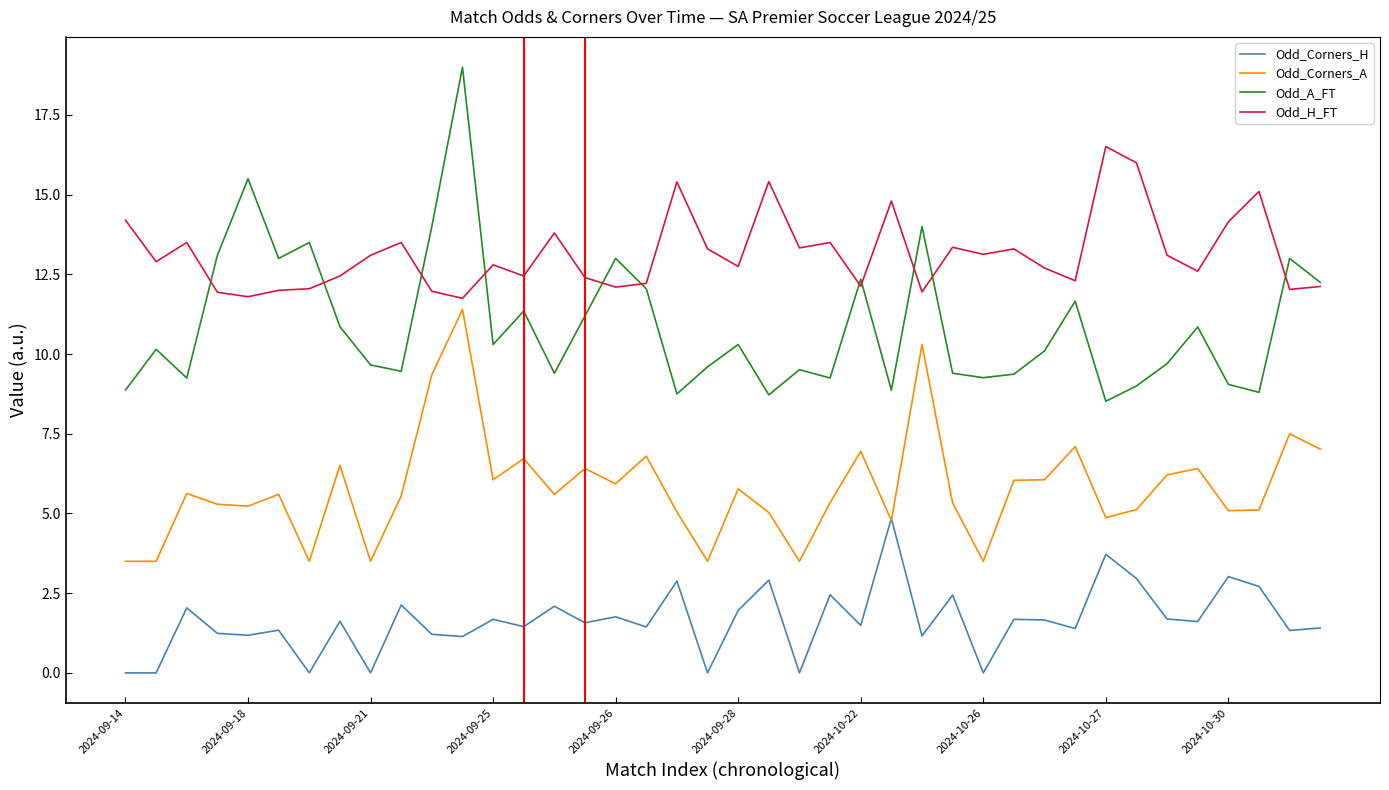

True or false: Odd_Corners_H and Odd_A_FT cross at least once.

False